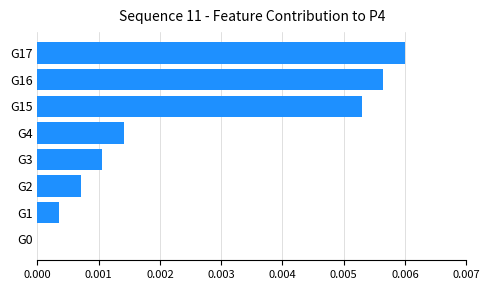

The chart shows a value of 0.0 at G2. True or false?

True